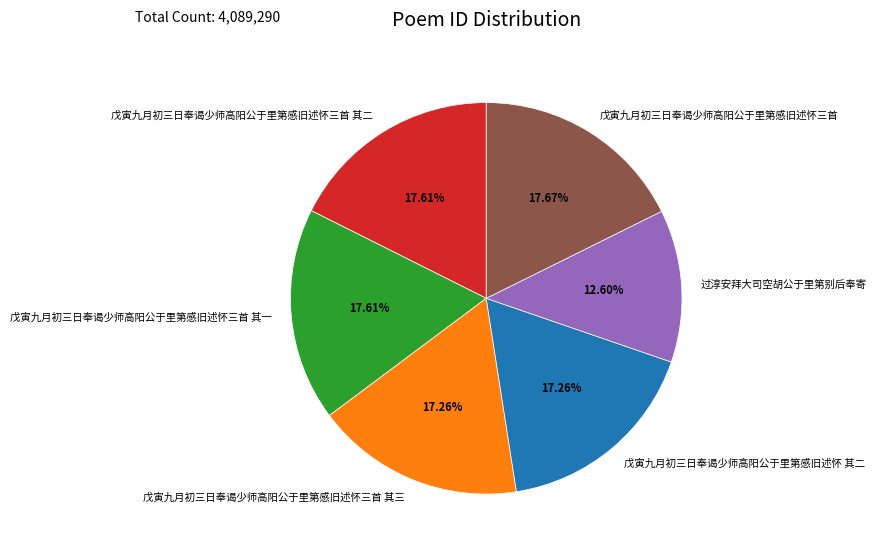

What percentage is the 戊寅九月初三日奉谒少师高阳公于里第感旧述怀三首 slice, to the nearest percent?

18%